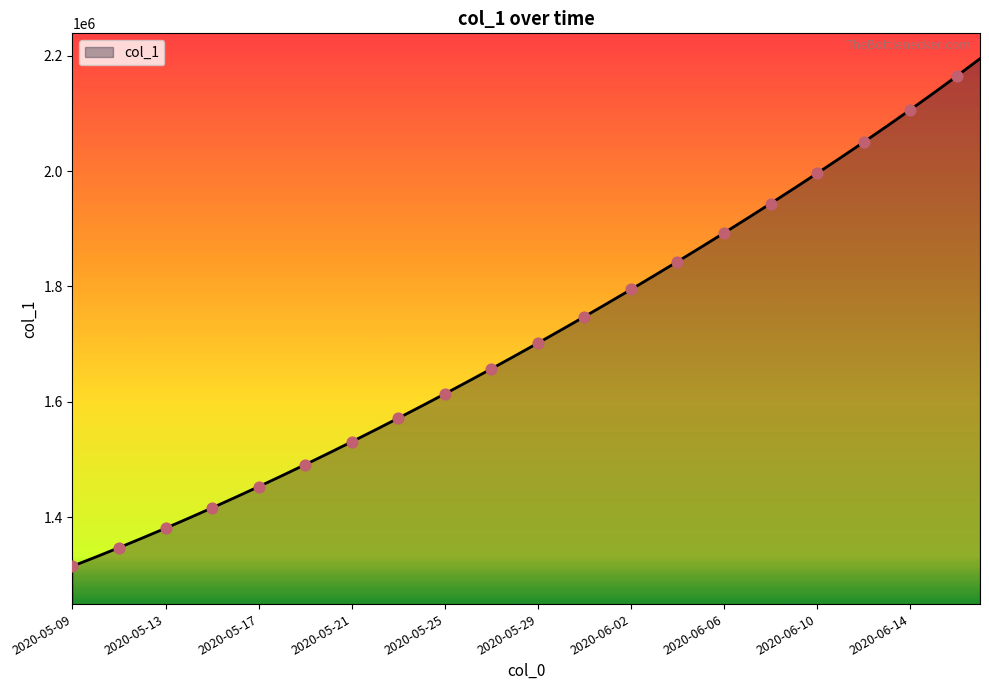

What is the smallest value displayed?

1315099.0